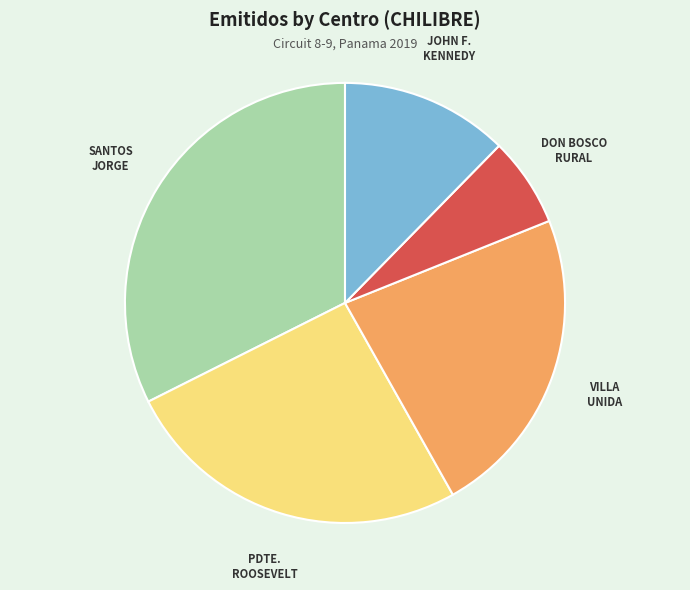

Is there any slice that represents more than half of the pie?

No